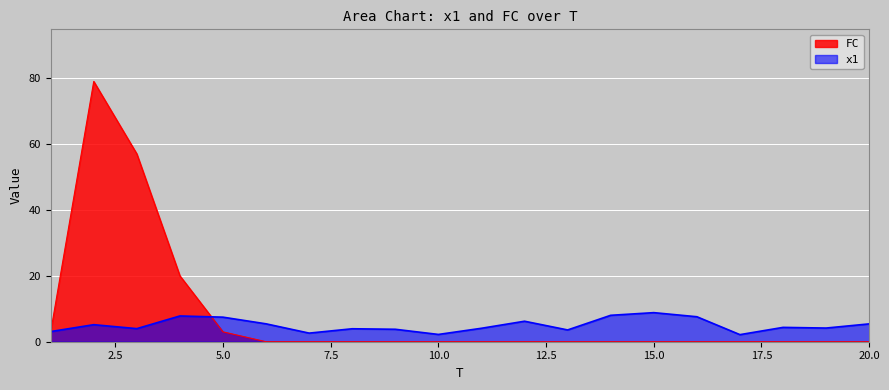

What are all the series names shown in the legend?

FC, x1